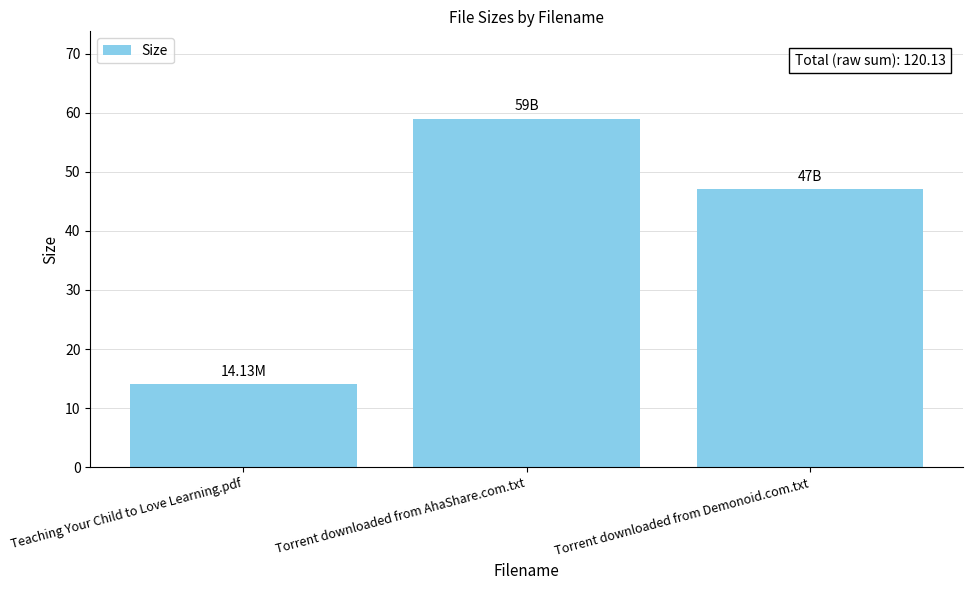

Is it true that the value at Teaching Your Child to Love Learning.pdf is 14.1?

True